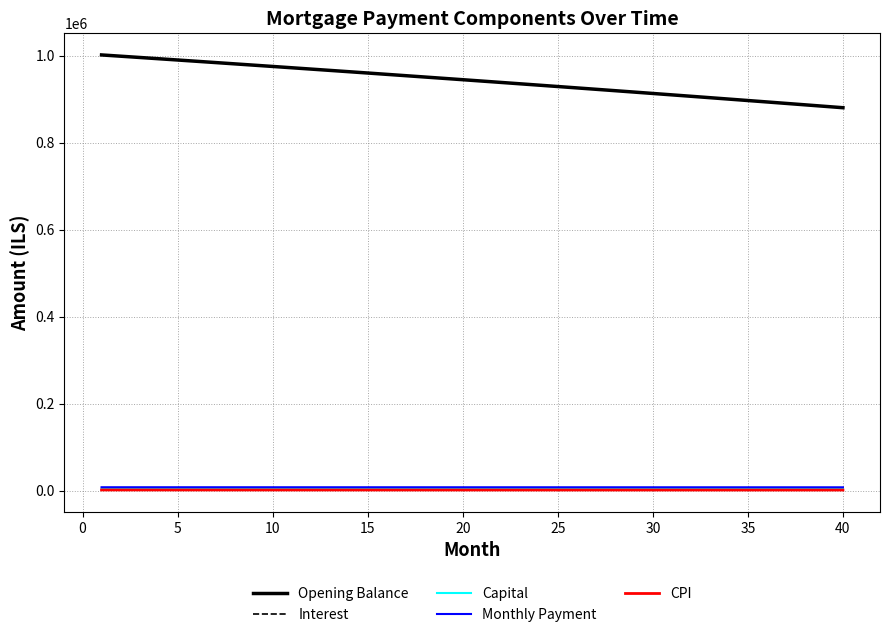

What is the maximum value shown in the chart?

1001500.0